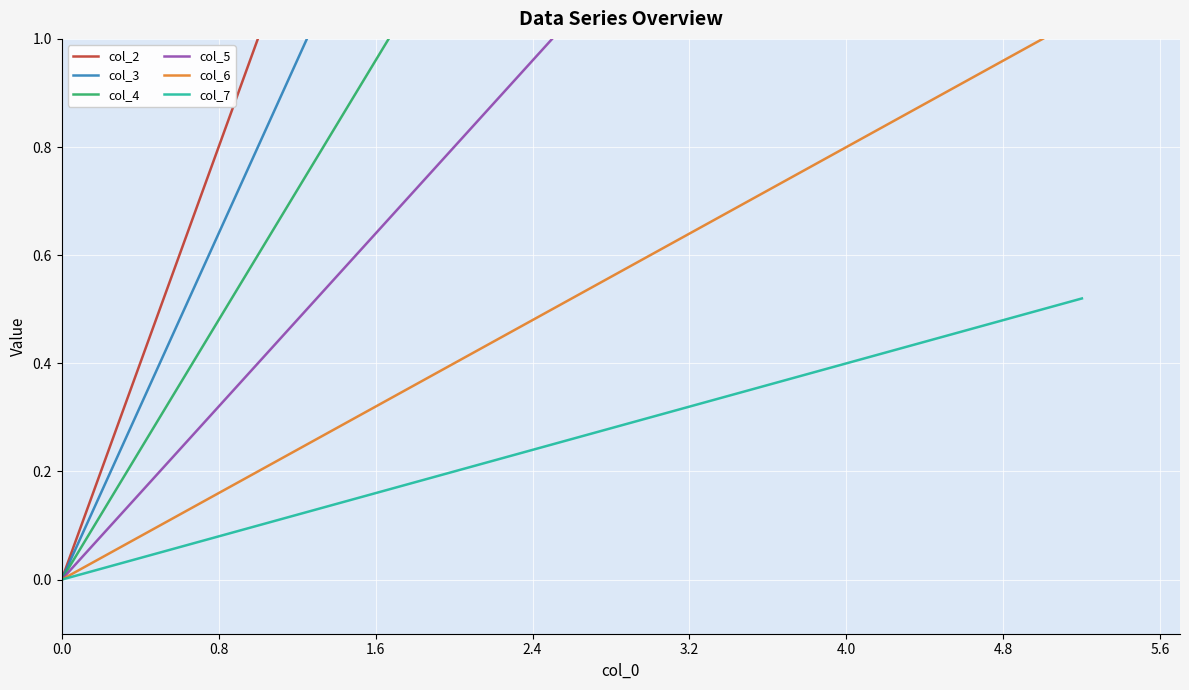

True or false: col_3 and col_7 intersect in this chart.

False